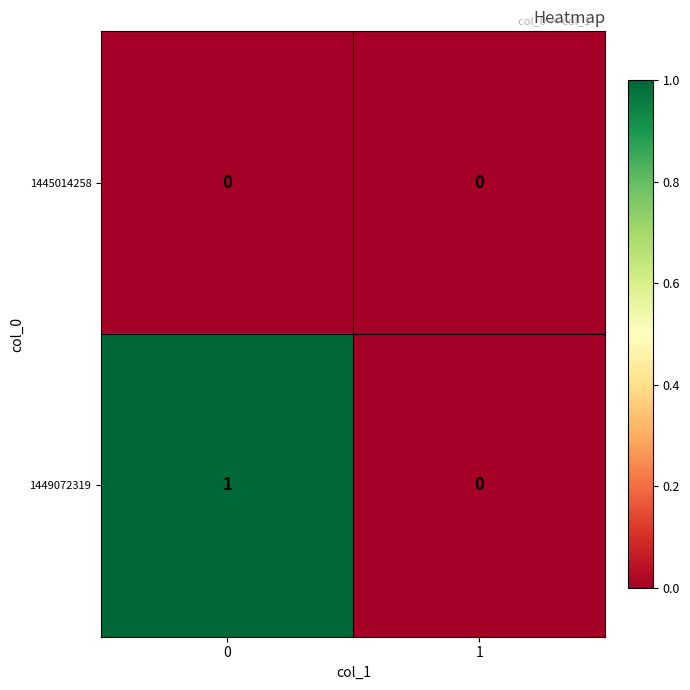

How many series are shown in this chart?

2